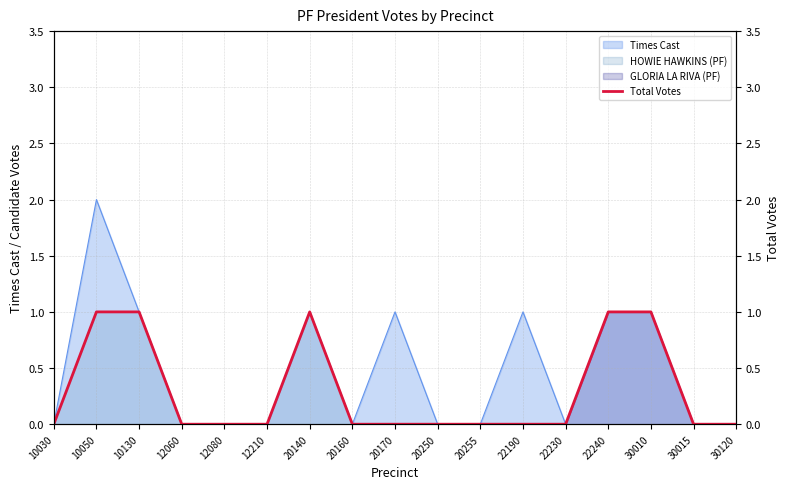

At which label is the value closest to 0?

10030